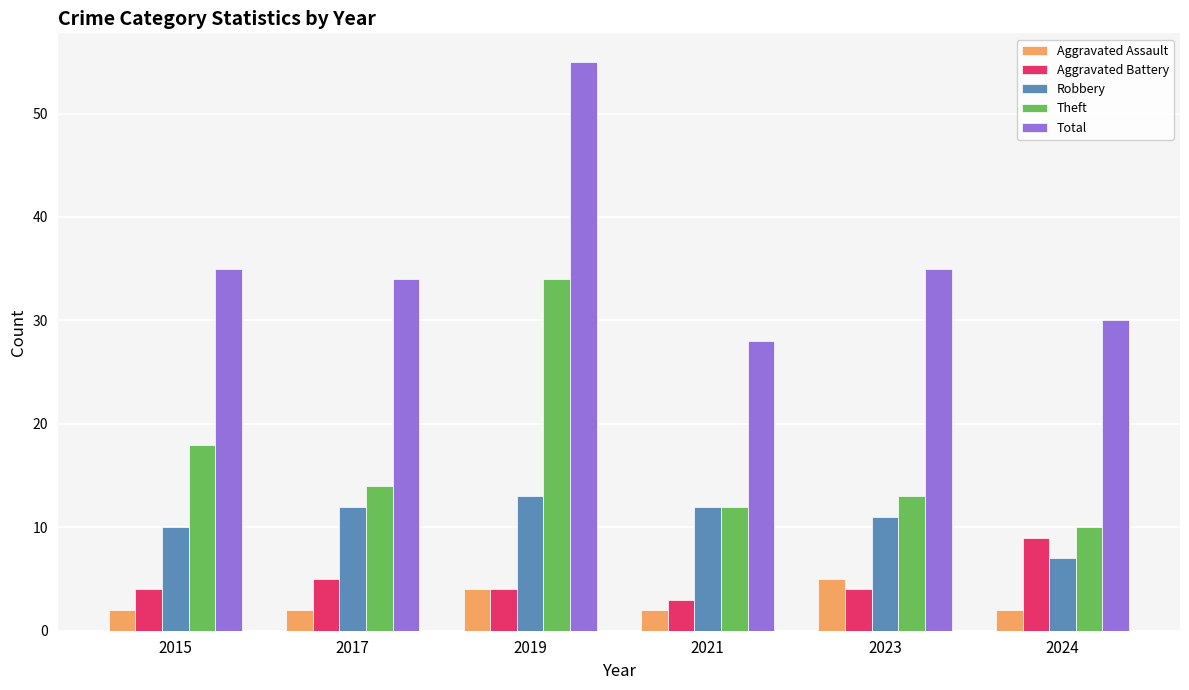

What is the difference between the highest and lowest values at 2015?

33